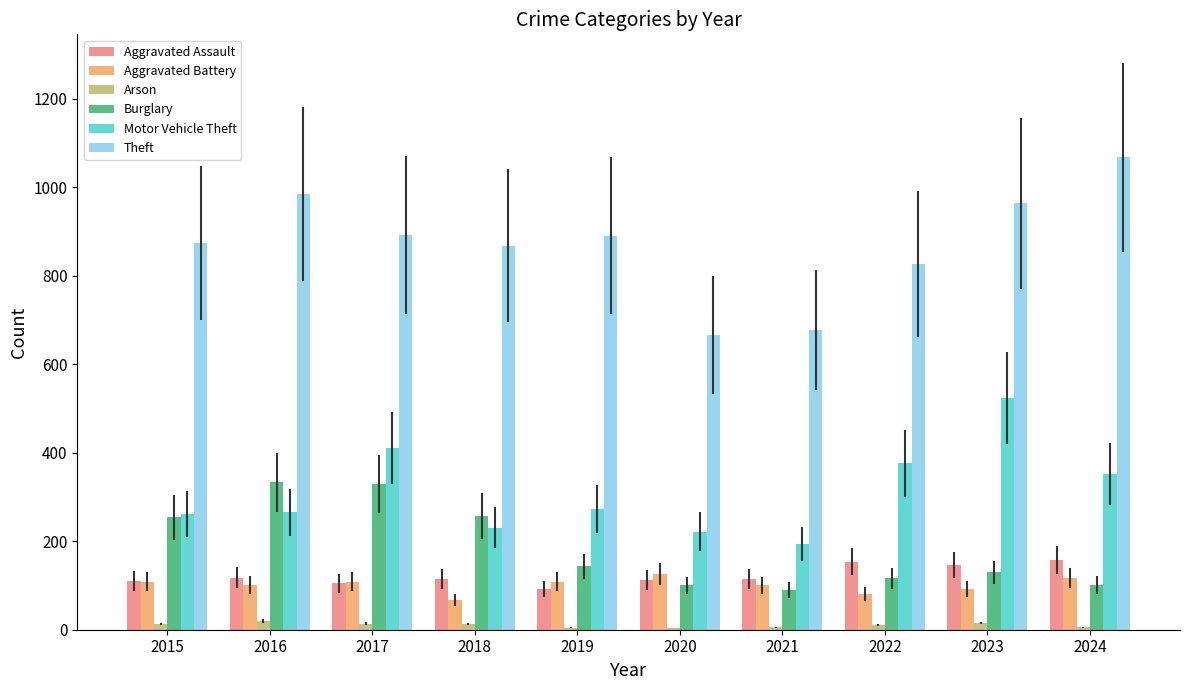

What is the sum of all Motor Vehicle Theft values?

3107